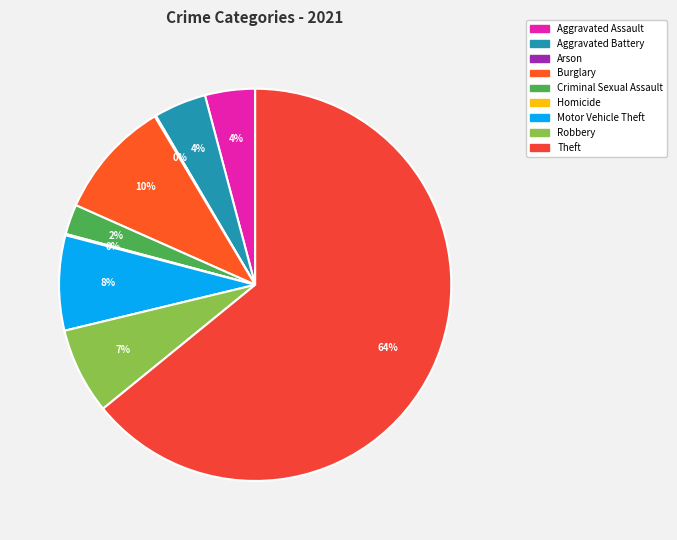

True or false: Criminal Sexual Assault accounts for 2% of the total.

True